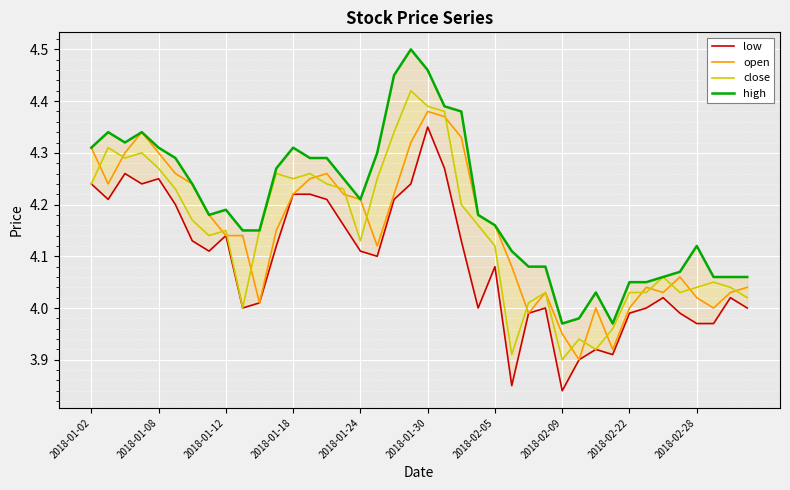

True or false: high has a value of 1.5 at 37.

False